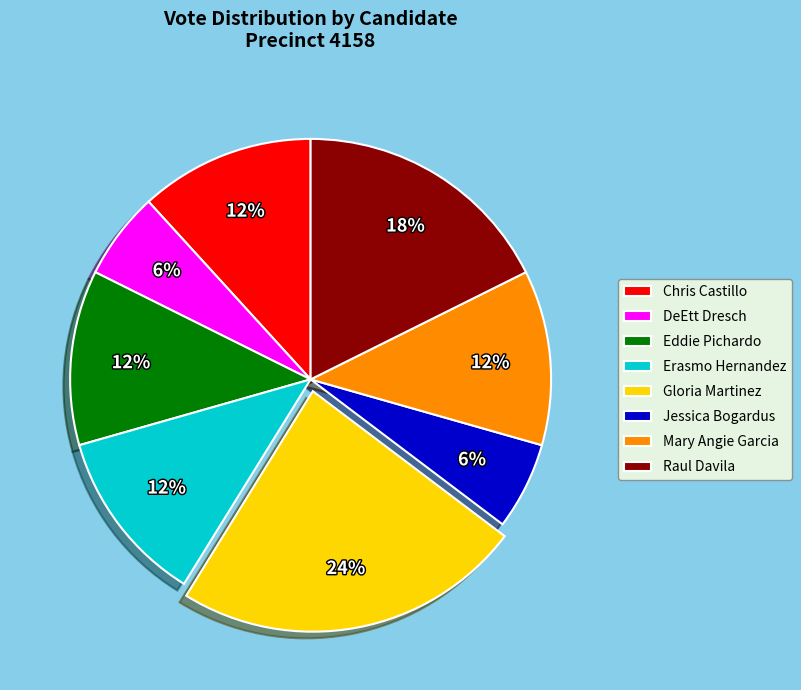

Is DeEtt Dresch the majority of the pie?

No